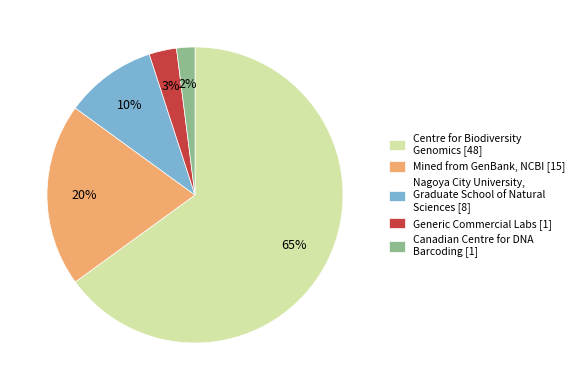

Is the sum of Canadian Centre for DNA Barcoding [1] and Generic Commercial Labs [1] greater than half?

No